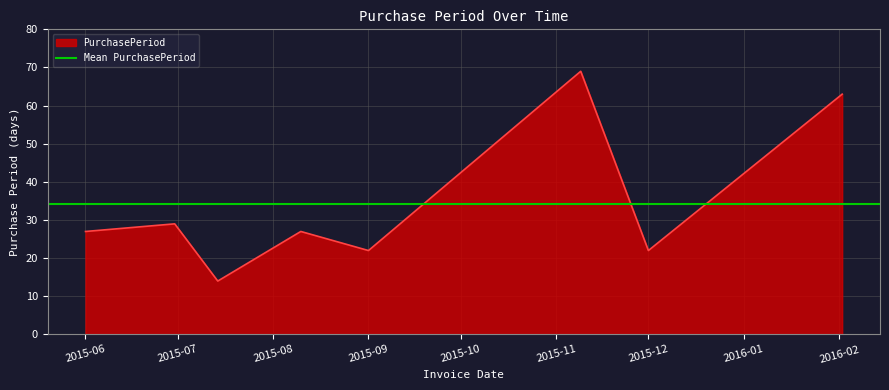

Rank the categories by value from lowest to highest.

2015-07-14, 2015-09-01, 2015-12-01, 2015-06-01, 2015-08-10, 2015-06-30, 2016-02-02, 2015-11-09